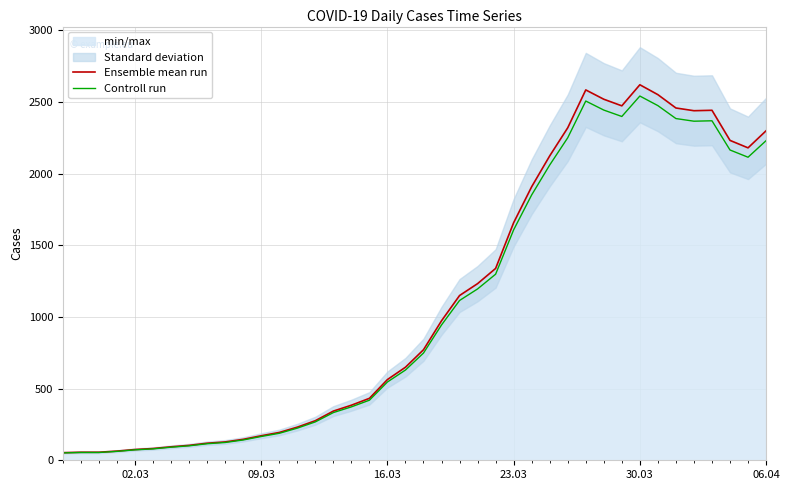

Which series has the largest total across all categories?

Ensemble mean run